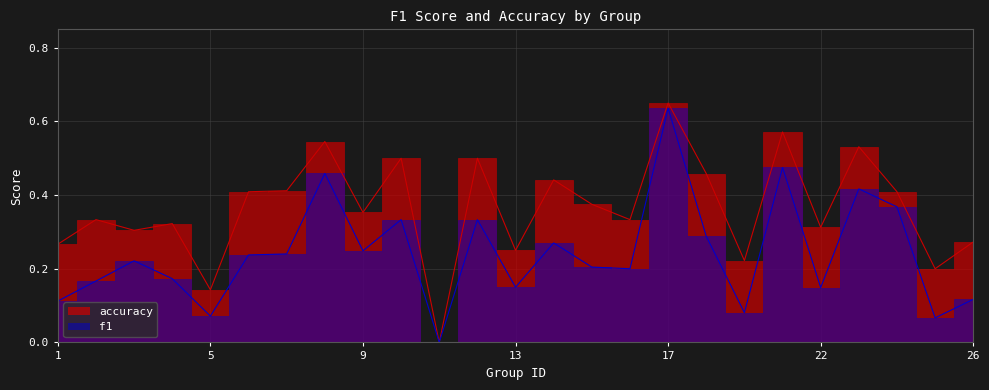

True or false: accuracy and f1 intersect in this chart.

False